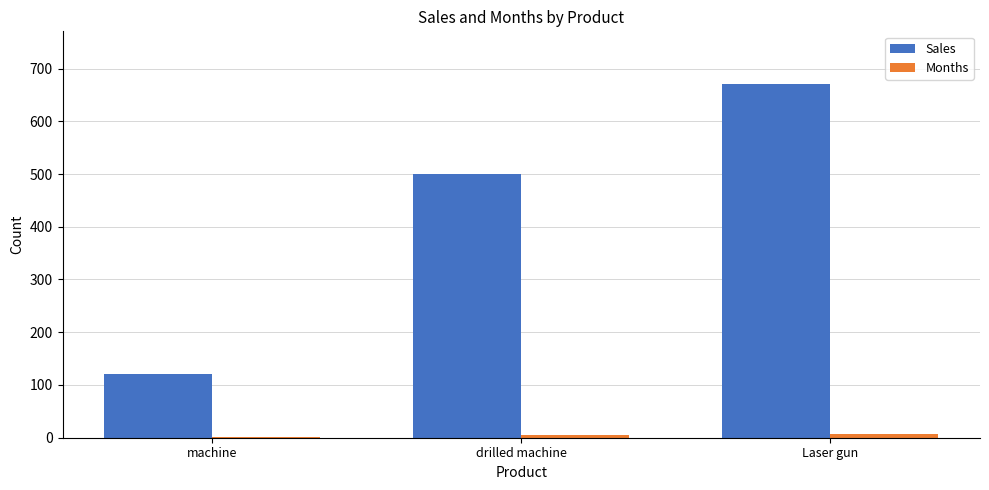

Which series has the widest spread of values?

Sales